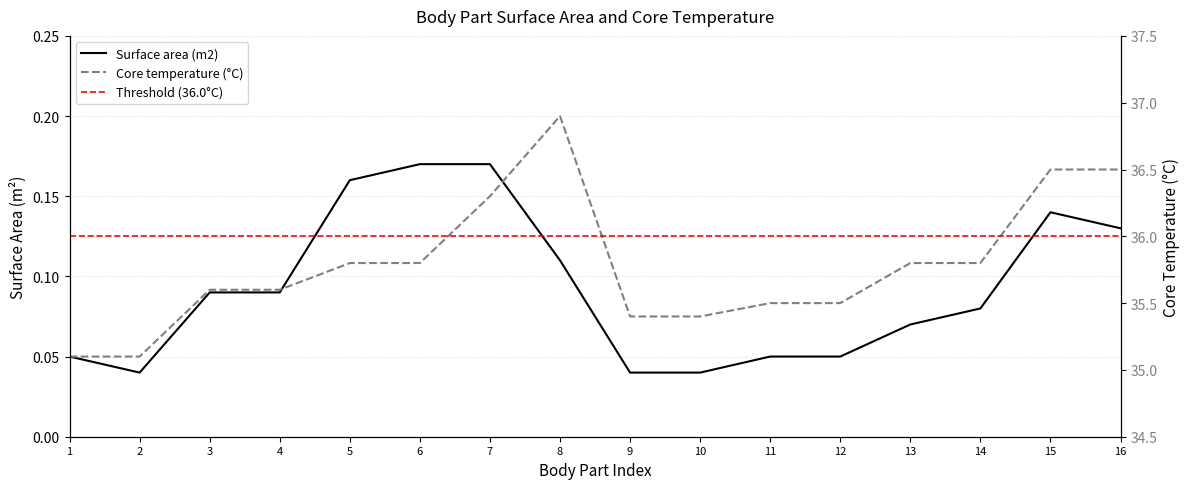

Which series has the largest total across all categories?

Core temperature (°C)